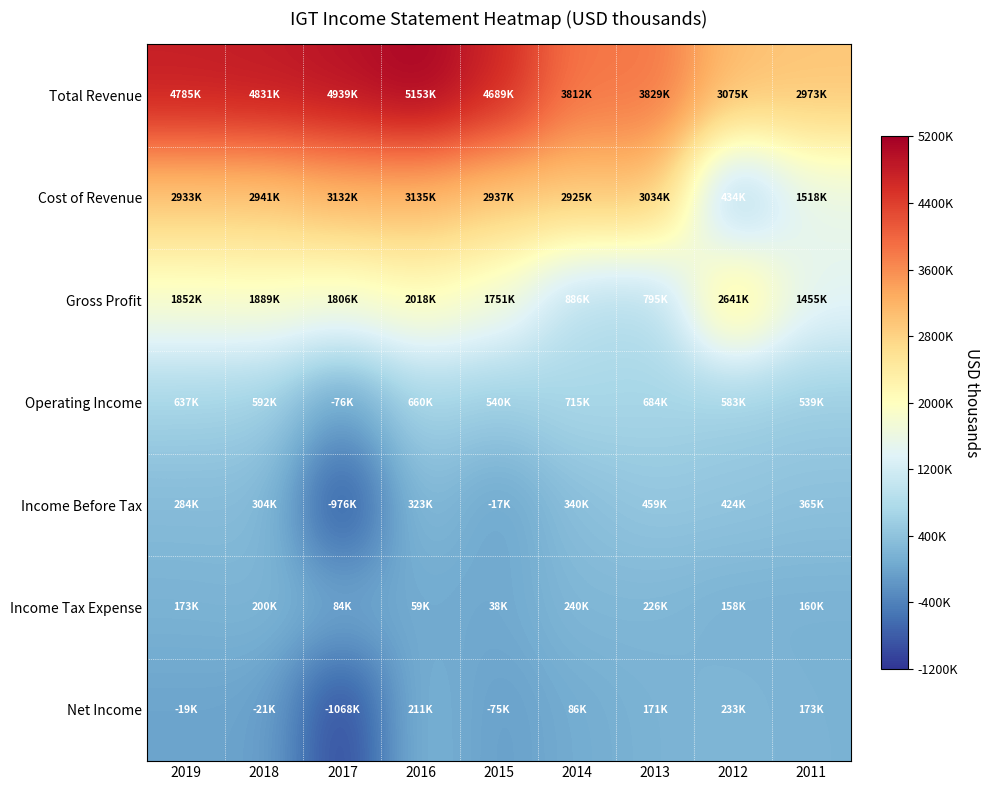

Reading left to right, extract all data points from this chart.

Total Revenue: 2019=4785800	2018=4831300	2017=4939000	2016=5153900	2015=4689100	2014=3812300	2013=3829600	2012=3075700	2011=2973700
Cost of Revenue: 2019=2933600	2018=2941700	2017=3132500	2016=3135800	2015=2937700	2014=2925600	2013=3034000	2012=434600	2011=1518700
Gross Profit: 2019=1852200	2018=1889600	2017=1806400	2016=2018100	2015=1751400	2014=886700	2013=795700	2012=2641100	2011=1455100
Operating Income: 2019=637100	2018=592500	2017=-76800	2016=660400	2015=540000	2014=715100	2013=684000	2012=583100	2011=539300
Income Before Tax: 2019=284800	2018=304000	2017=-976900	2016=323400	2015=-17000	2014=340200	2013=459400	2012=424000	2011=365900
Income Tax Expense: 2019=173100	2018=200300	2017=84800	2016=59200	2015=38900	2014=240400	2013=226000	2012=158800	2011=160100
Net Income: 2019=-19000	2018=-21400	2017=-1068600	2016=211300	2015=-75600	2014=86200	2013=171800	2012=233100	2011=173100